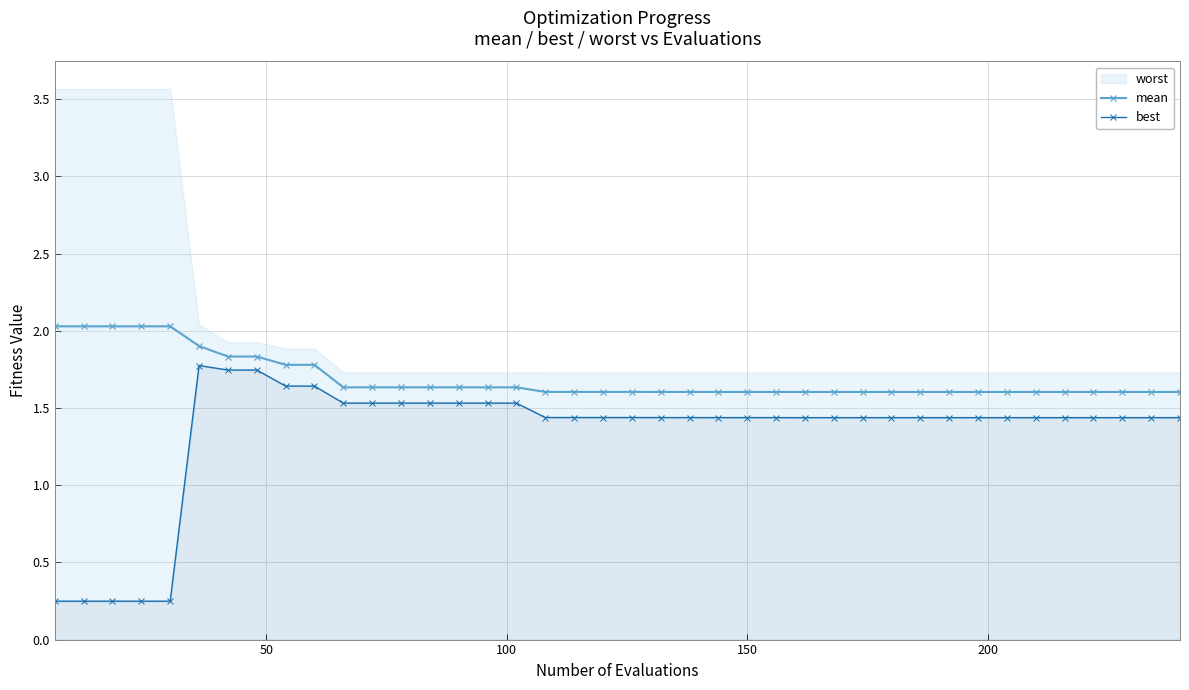

True or false: mean and best intersect in this chart.

False